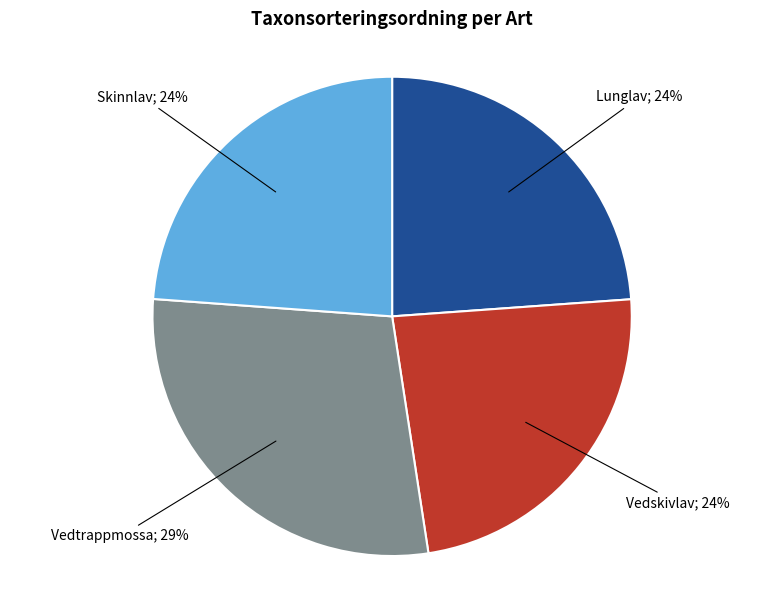

Is there any slice that represents more than half of the pie?

No